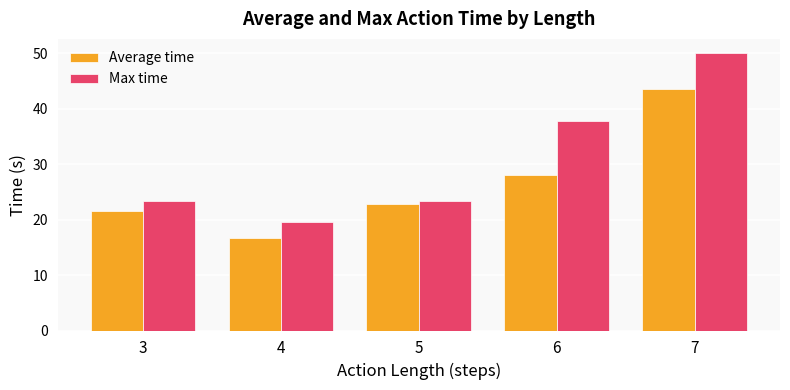

Count the number of data series in this chart.

2